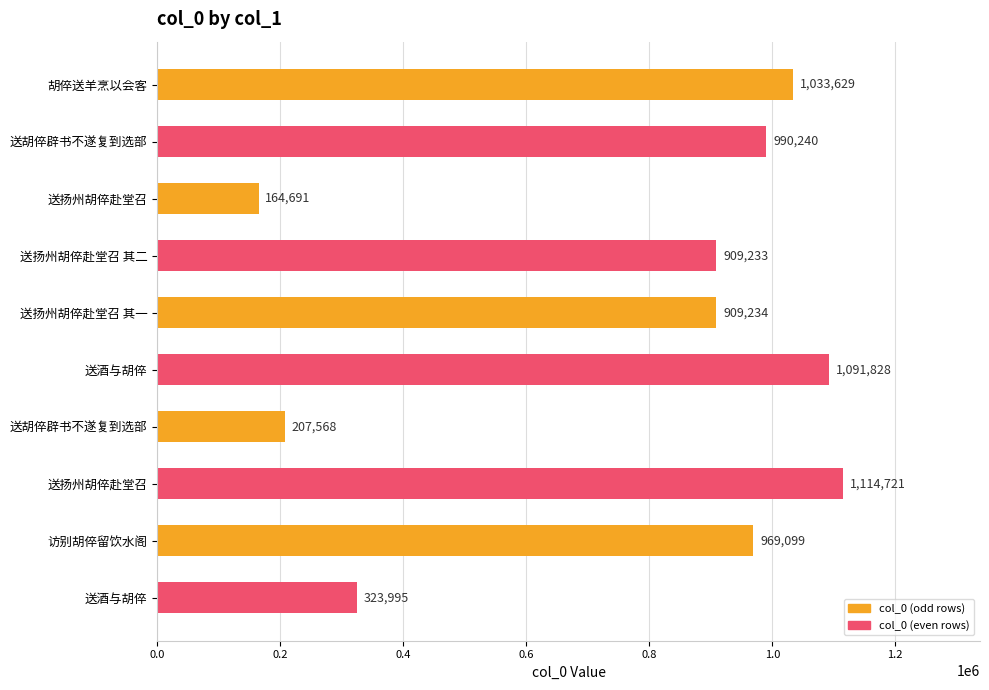

What is the greatest value displayed?

1114721